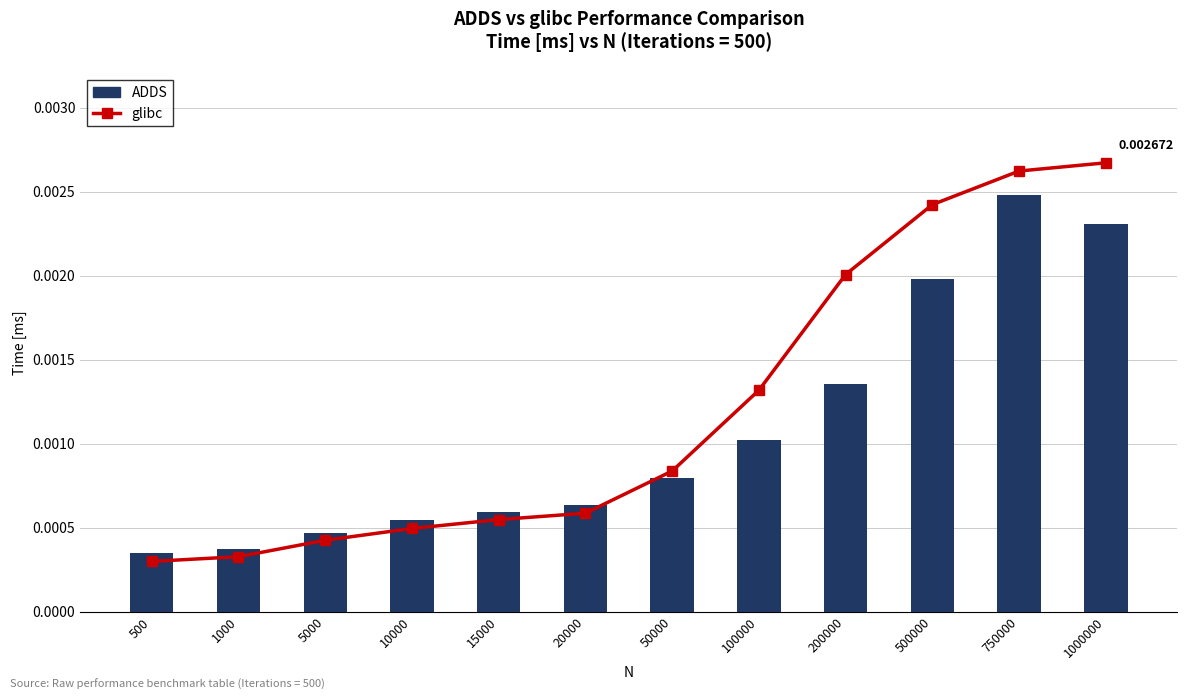

Is the value of ADDS at 500 greater than the value of glibc at 100000?

No